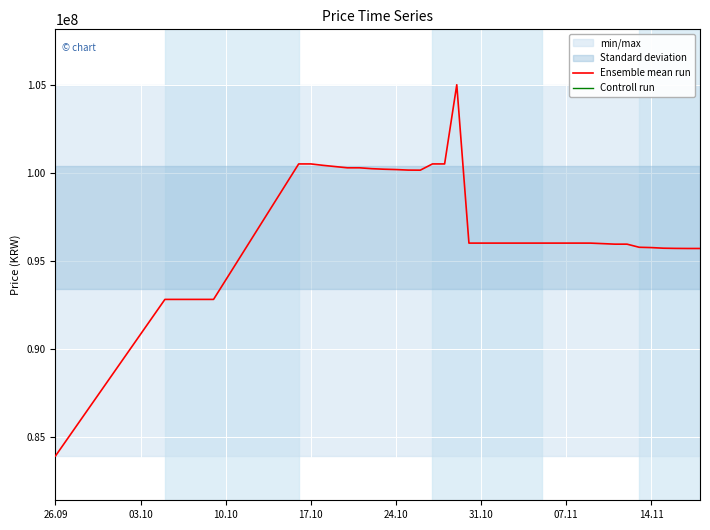

Which series has the largest total across all categories?

Ensemble mean run